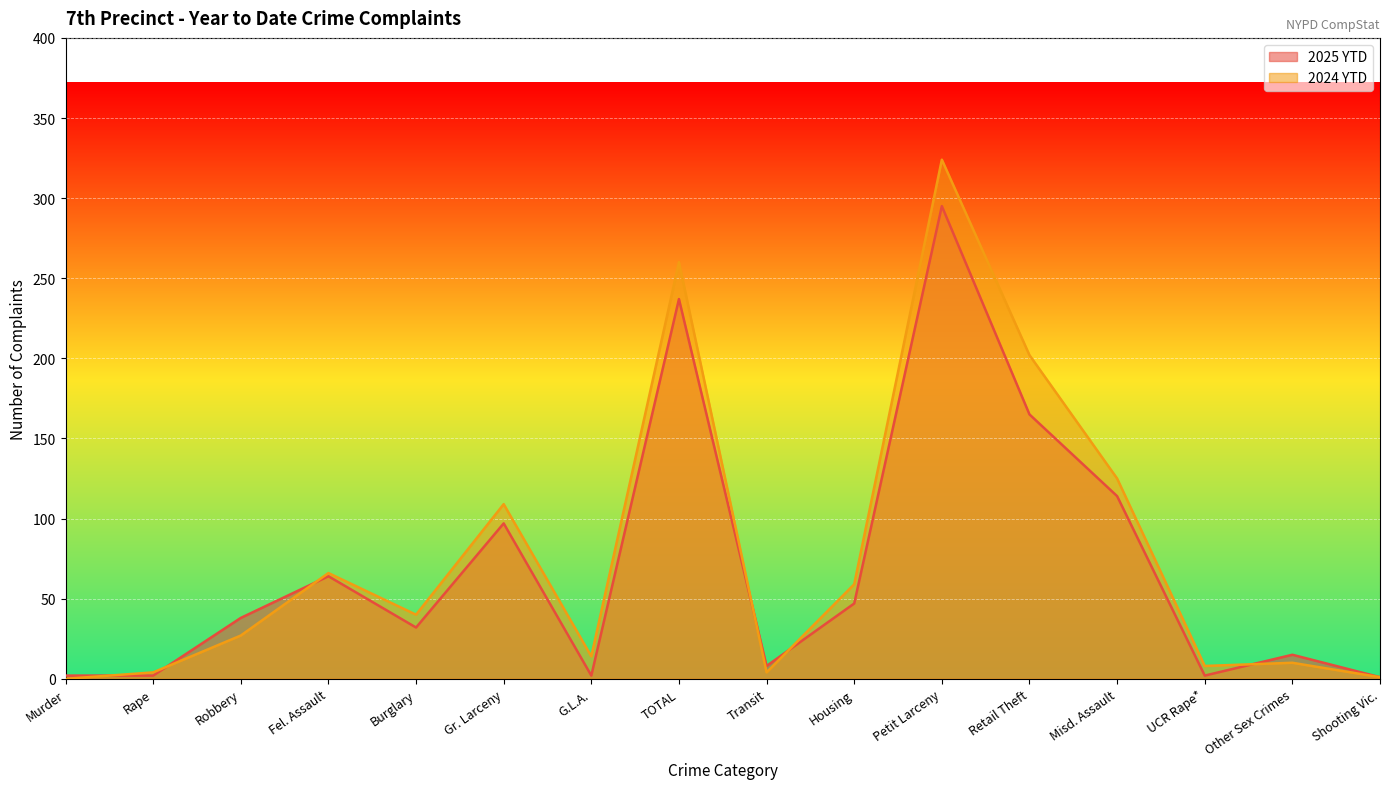

What is the label of the 5th point from the left?

Burglary